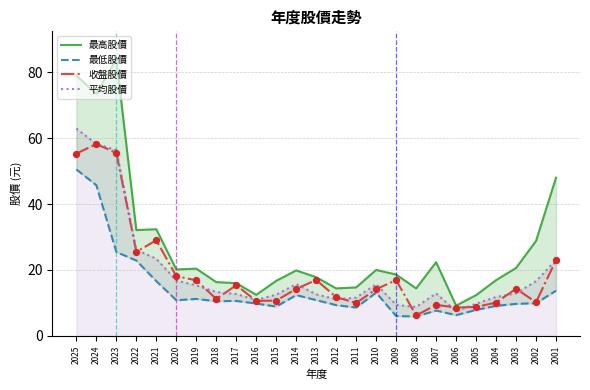

At which category is the sum across all series the highest?

2025